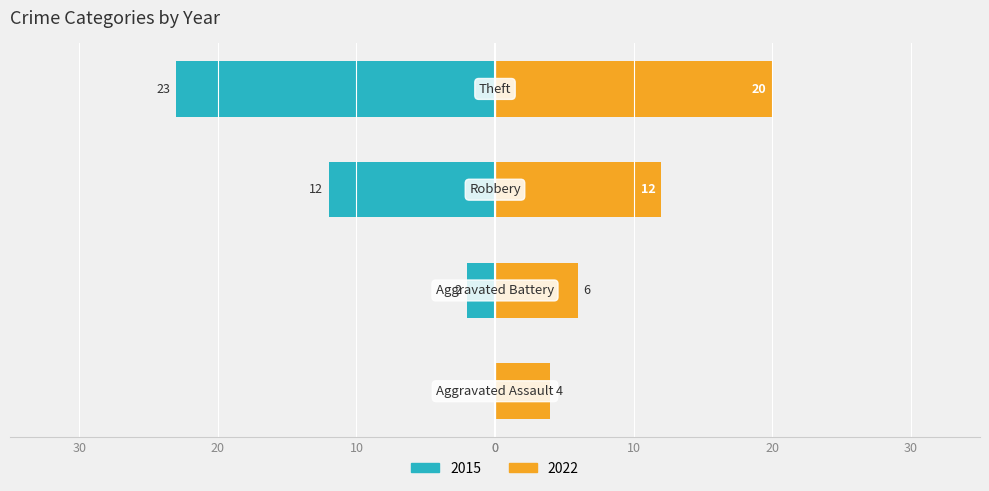

Where does the 2015 series first go above 12?

Theft